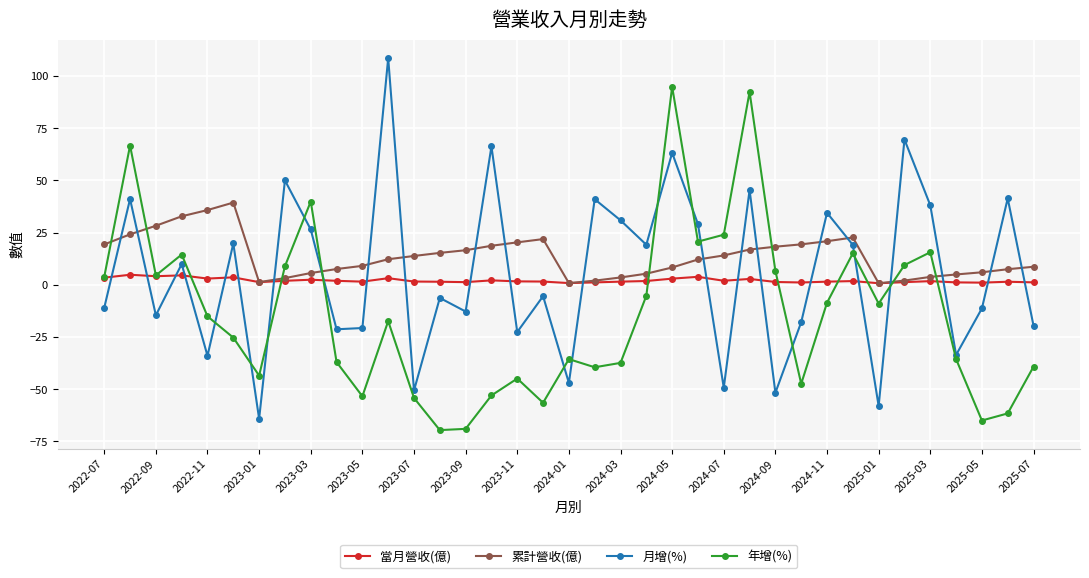

What is the value of the 月增(%) point at the 31st from the left?

-58.1